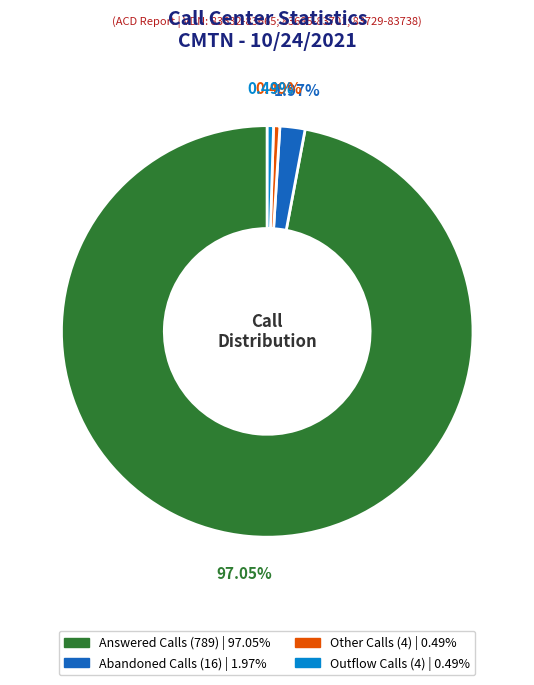

Count the number of slices in the pie.

4